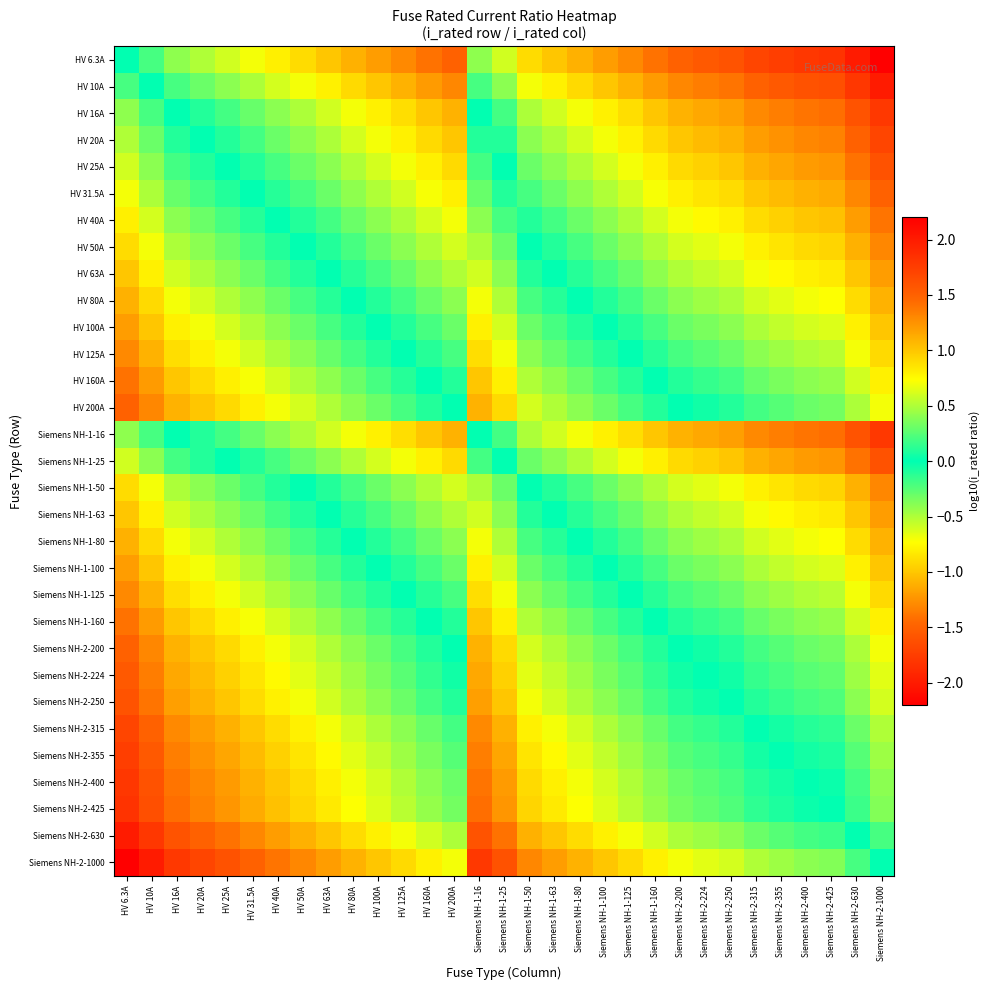

What is the minimum value shown in the chart?

-2.2